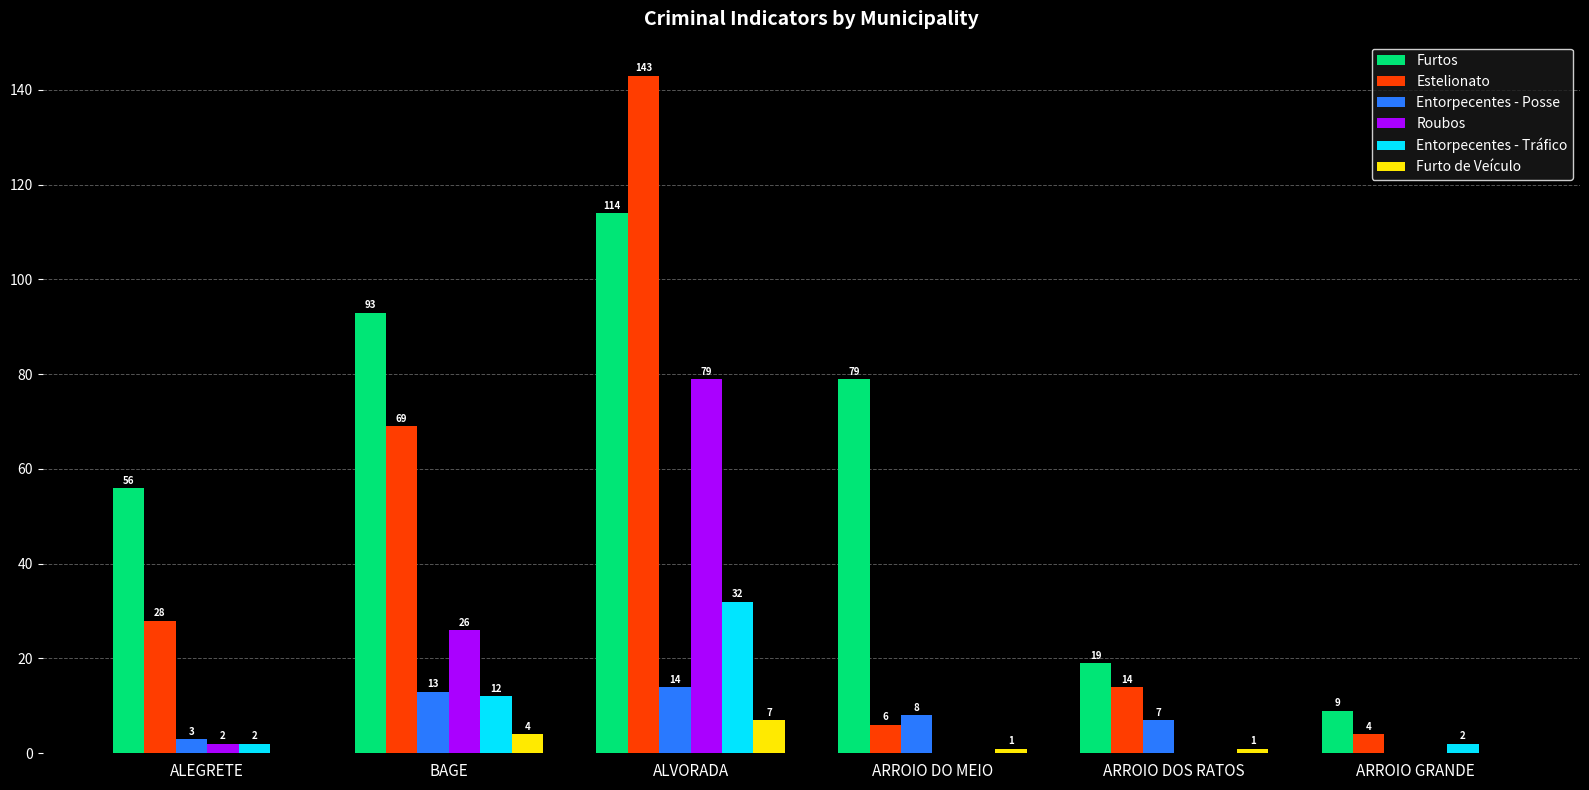

Between ALEGRETE and ARROIO DO MEIO, which series saw the biggest shift?

Furtos